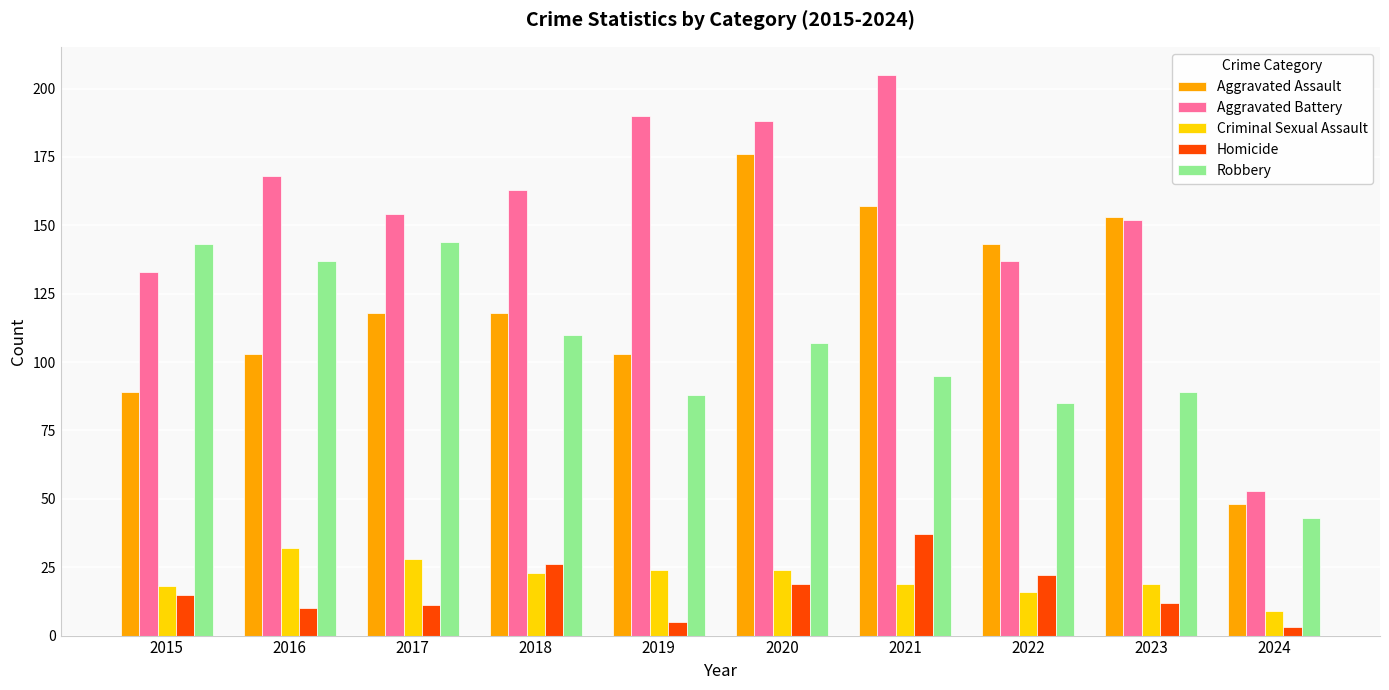

What is the minimum value shown in the chart?

3